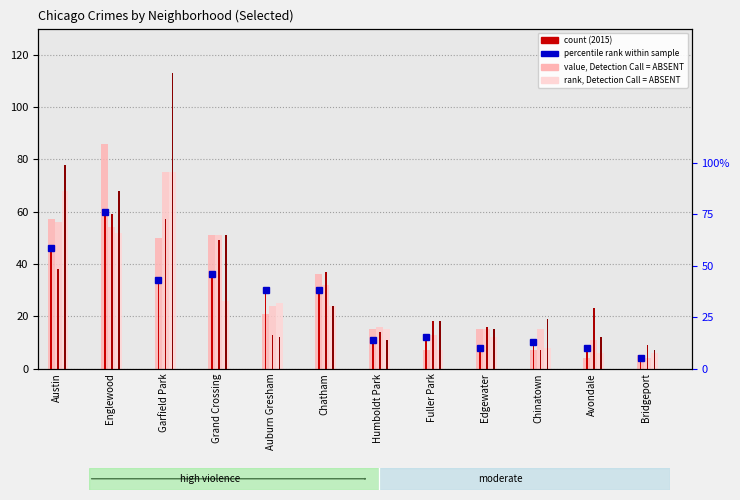

What is the value of the 2015 bar at the 3rd from the left?

33